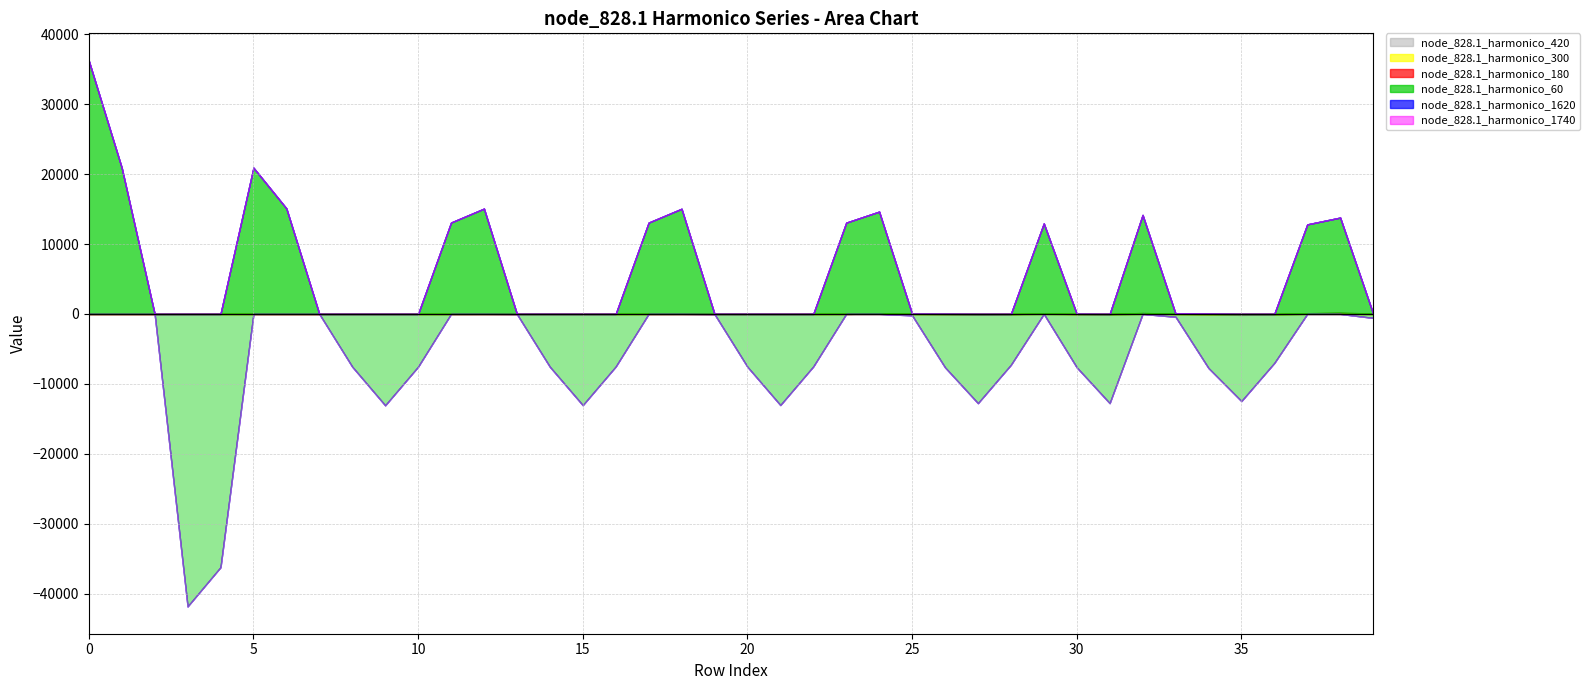

After their last crossing, which series has the higher values: node_828.1_harmonico_60 or node_828.1_harmonico_300?

node_828.1_harmonico_300